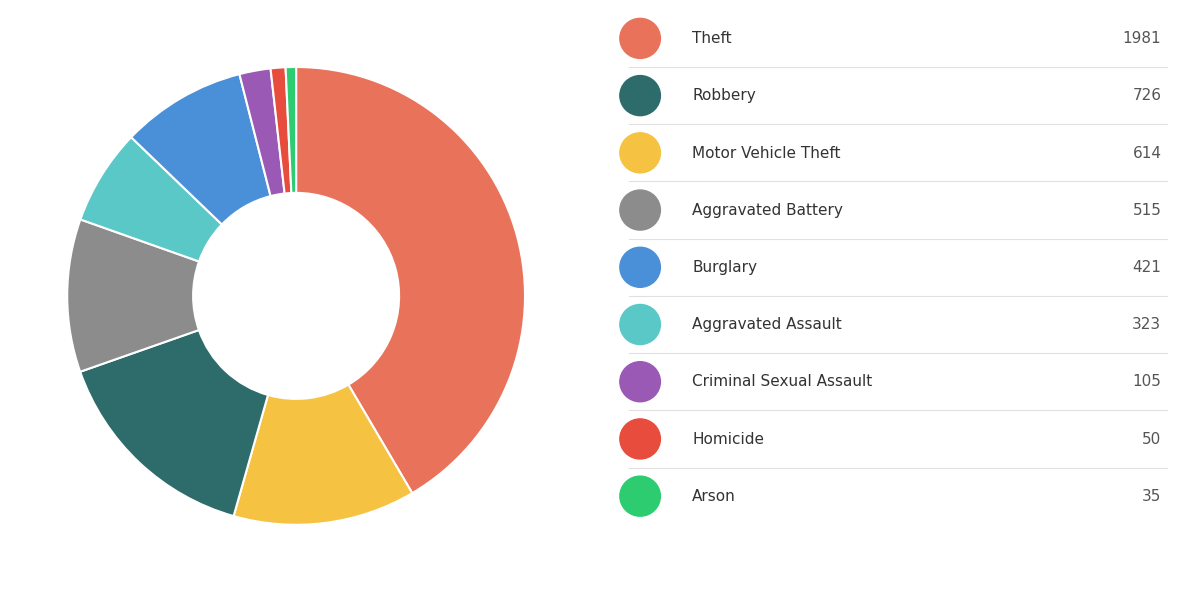

Does any single category account for the majority?

No